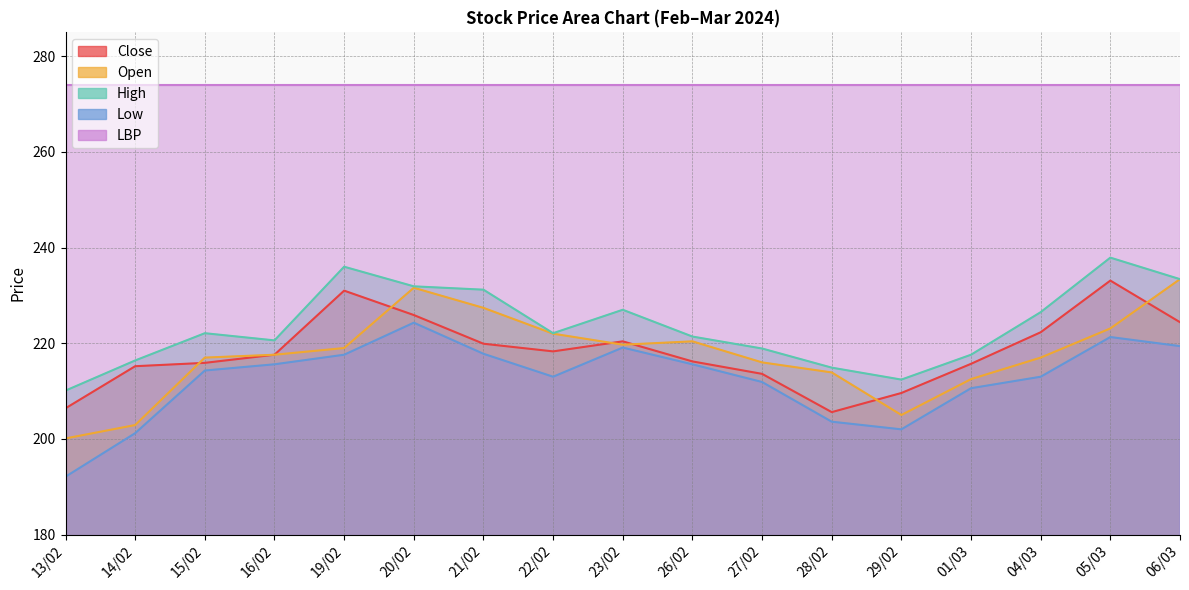

What position from the left is 29/02?

13